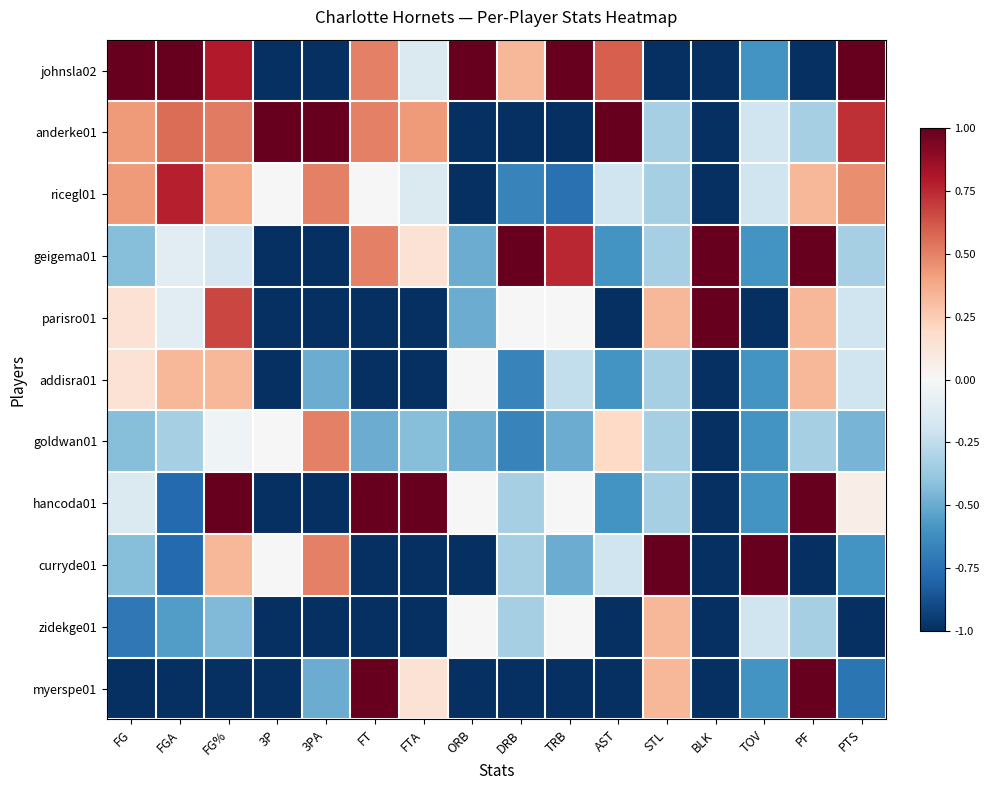

Count the number of categories in the chart.

16